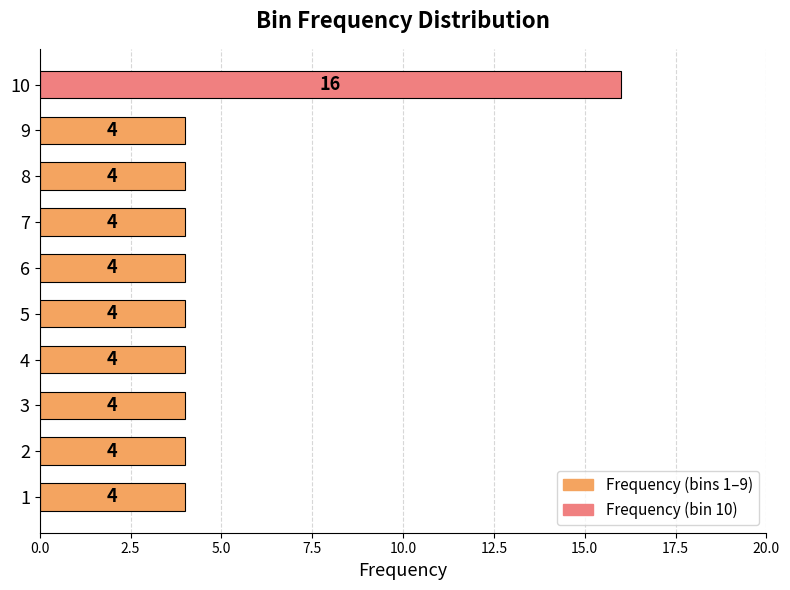

What is the smallest value displayed?

4